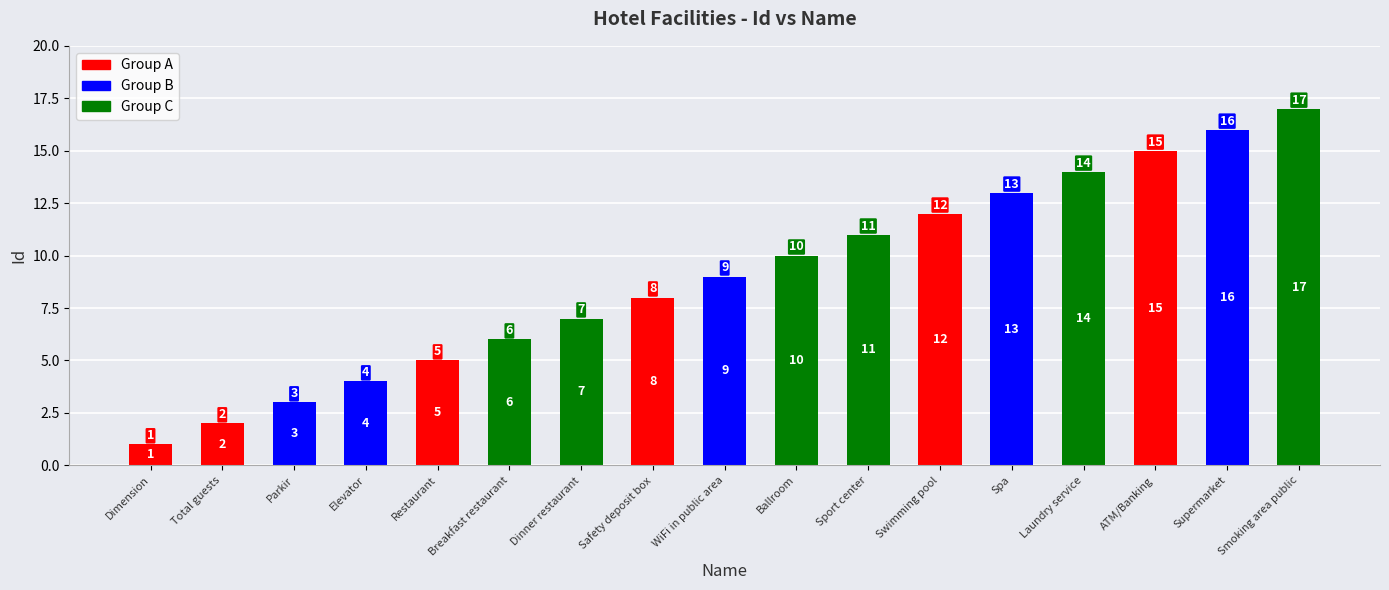

What is the difference between the second highest and minimum values?

15